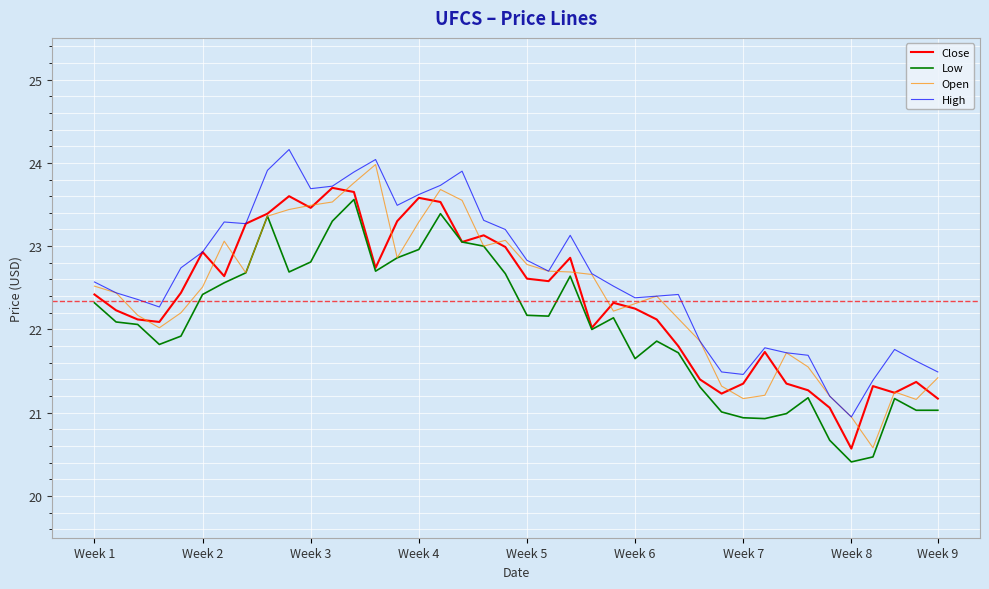

What is the maximum value for High?

24.2